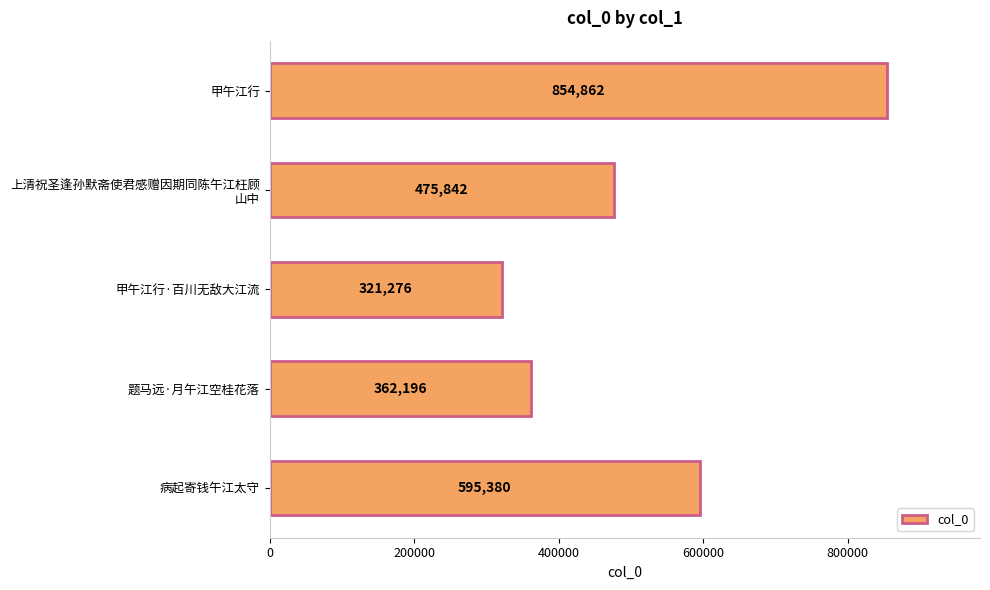

Between 题马远·月午江空桂花落 and 甲午江行, which is larger?

甲午江行